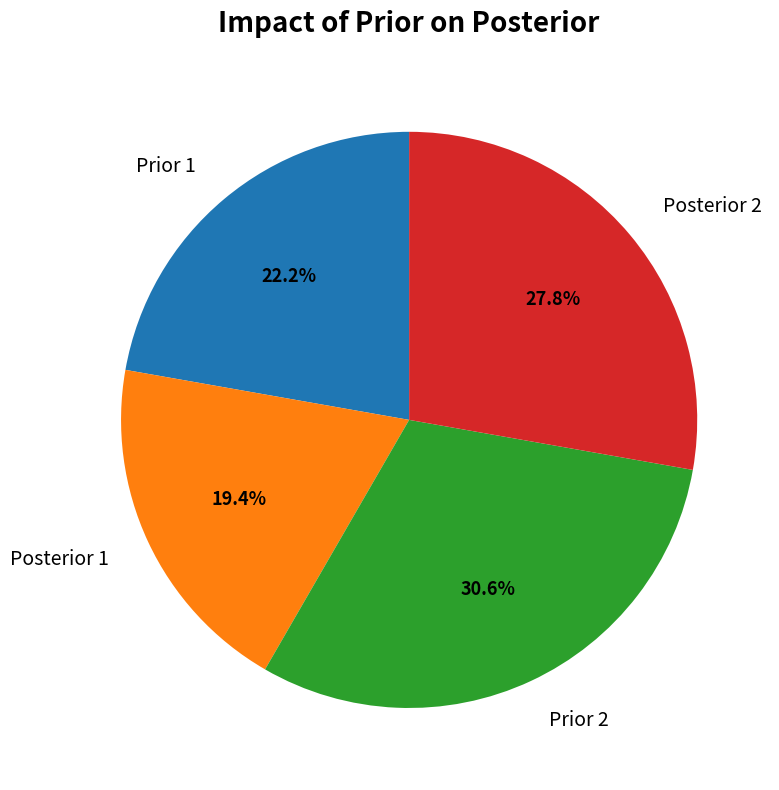

What is the largest slice in the pie chart?

Prior 2